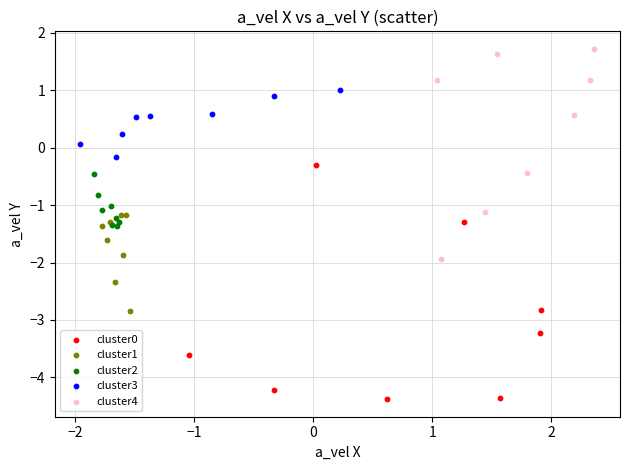

Which series reaches the minimum Y coordinate?

cluster0